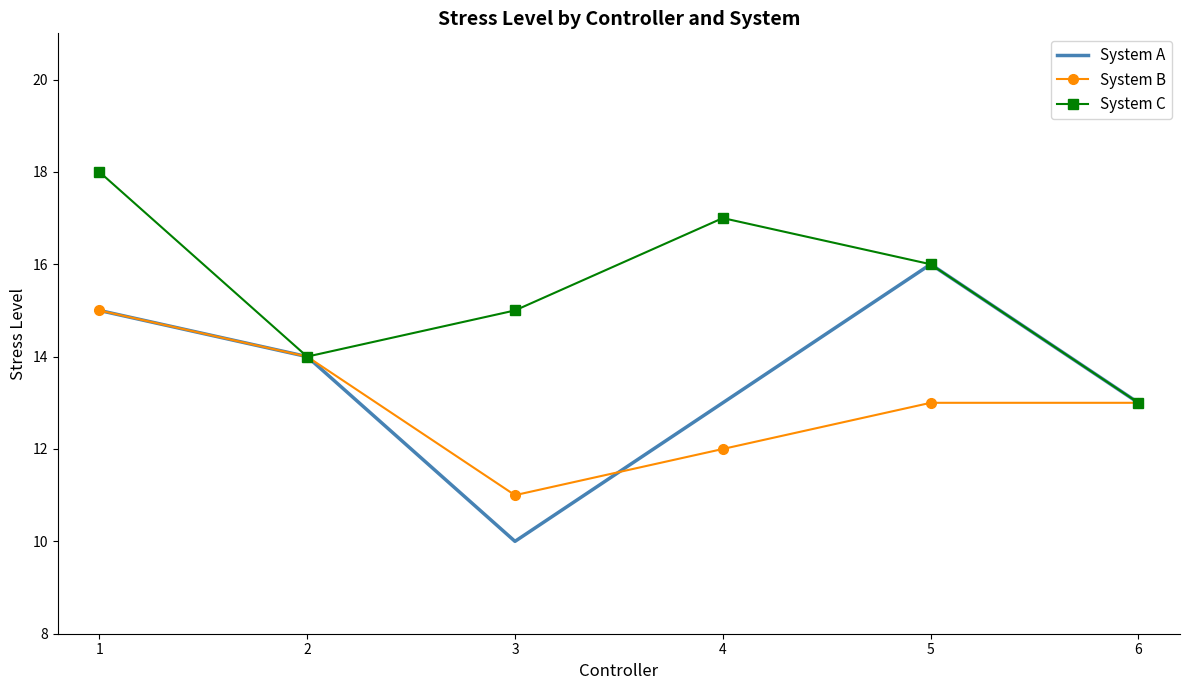

What is the smallest value displayed?

10